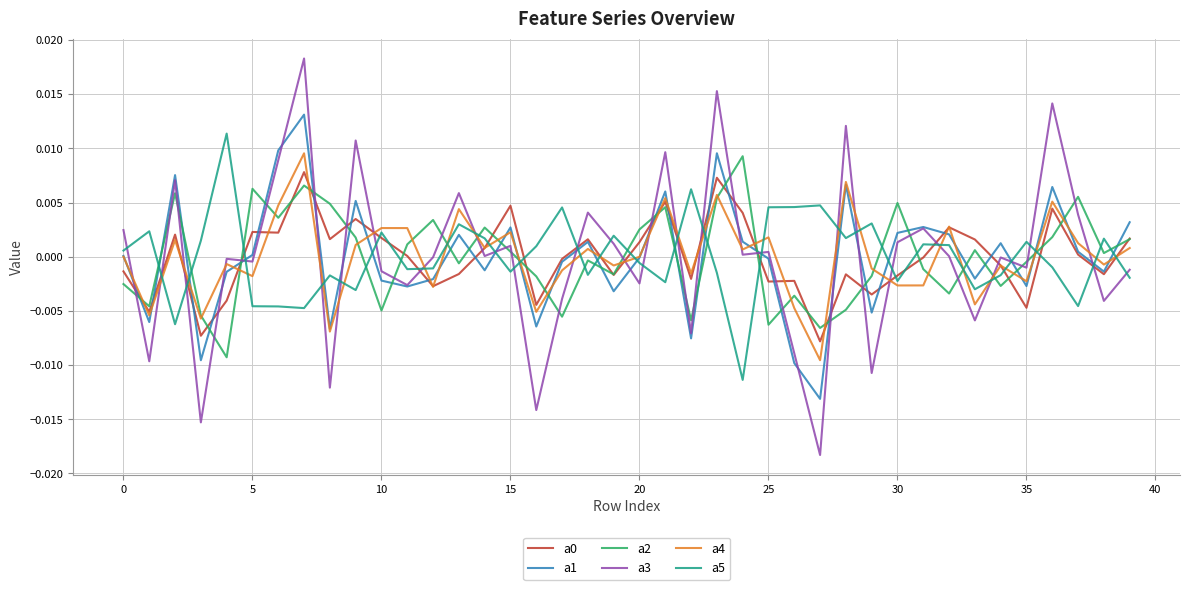

True or false: a5 and a3 cross at least once.

True